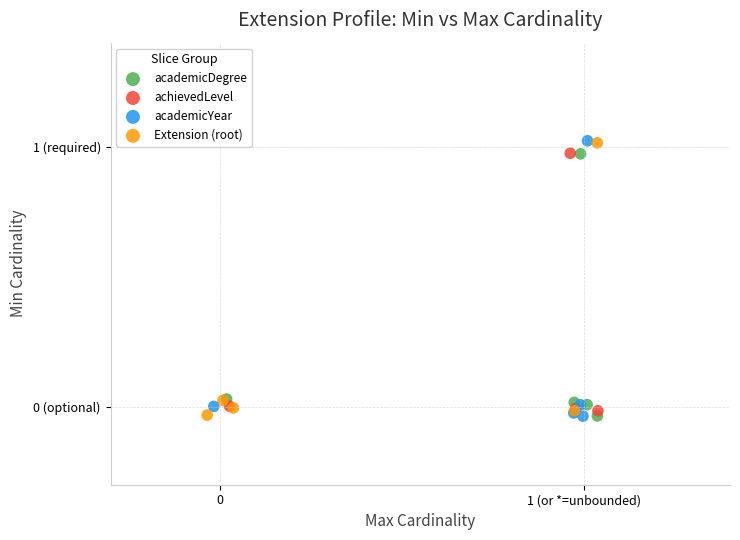

What are all the series names shown in the legend?

academicDegree, achievedLevel, academicYear, Extension (root)